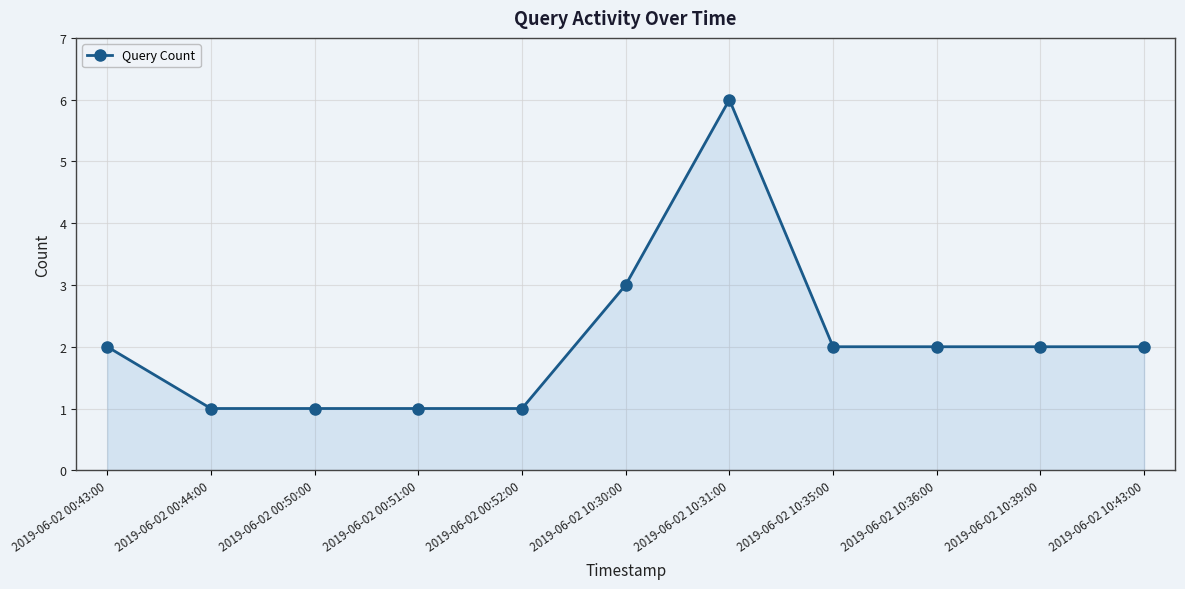

What is the difference between the maximum and second lowest values?

5